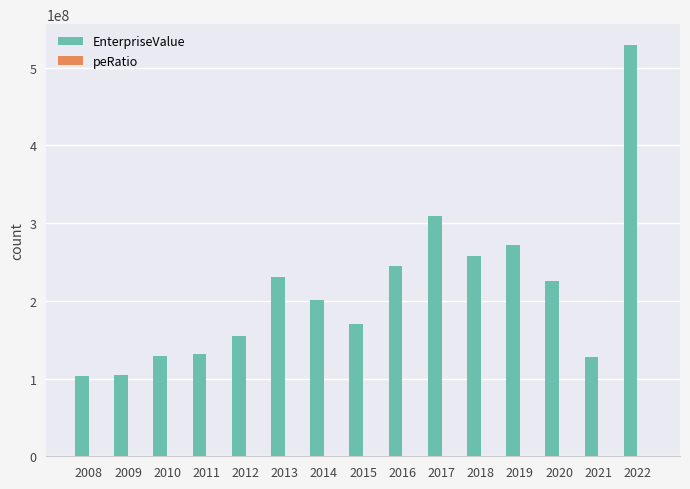

What is the sum of the EnterpriseValue values at 2017 and 2021?

436726861.9